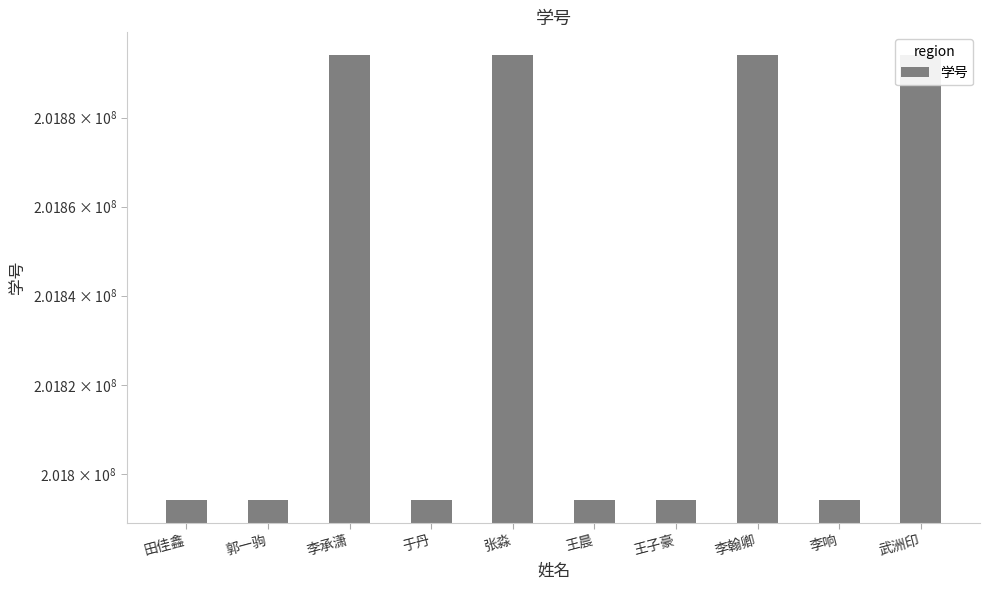

What is the minimum value shown in the chart?

201794018